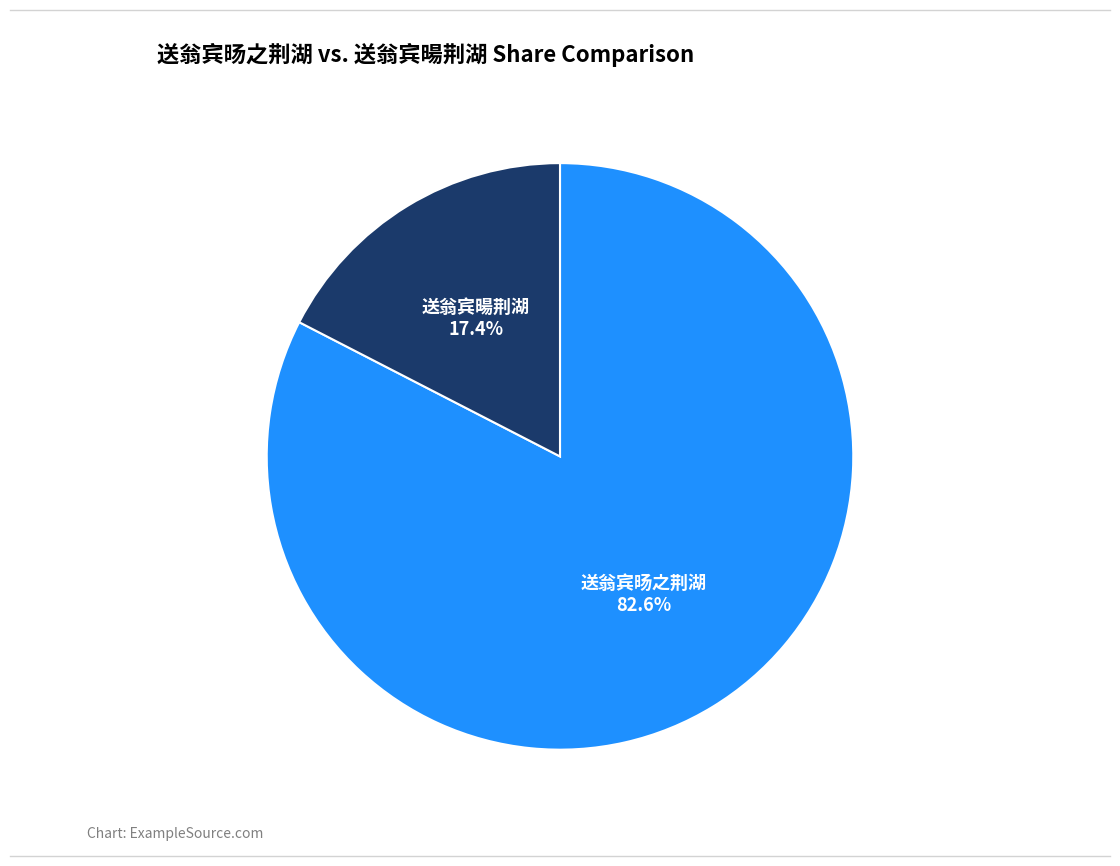

How many segments does this pie chart have?

2